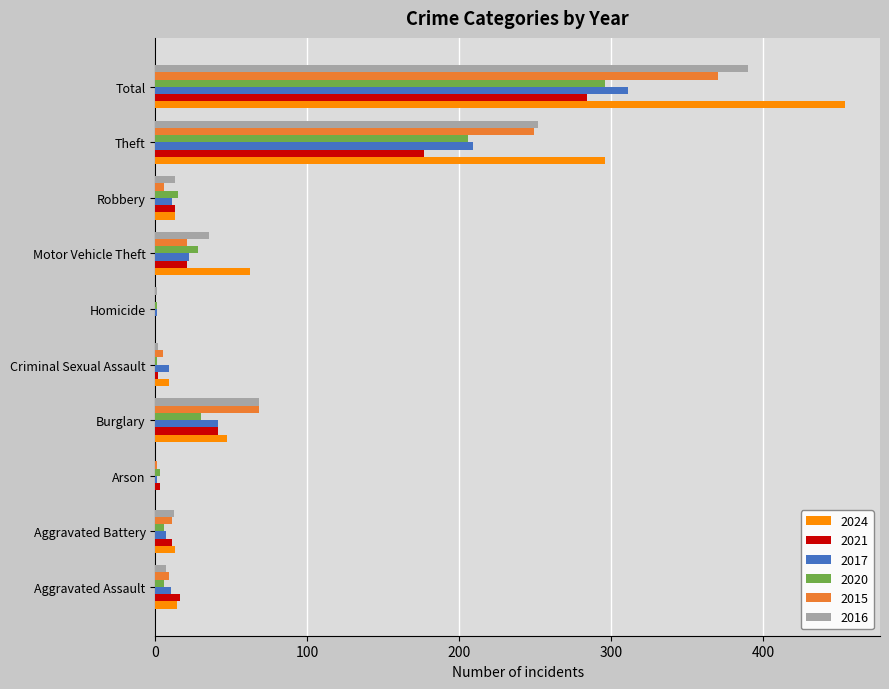

What is the highest value of the 2024 series?

454